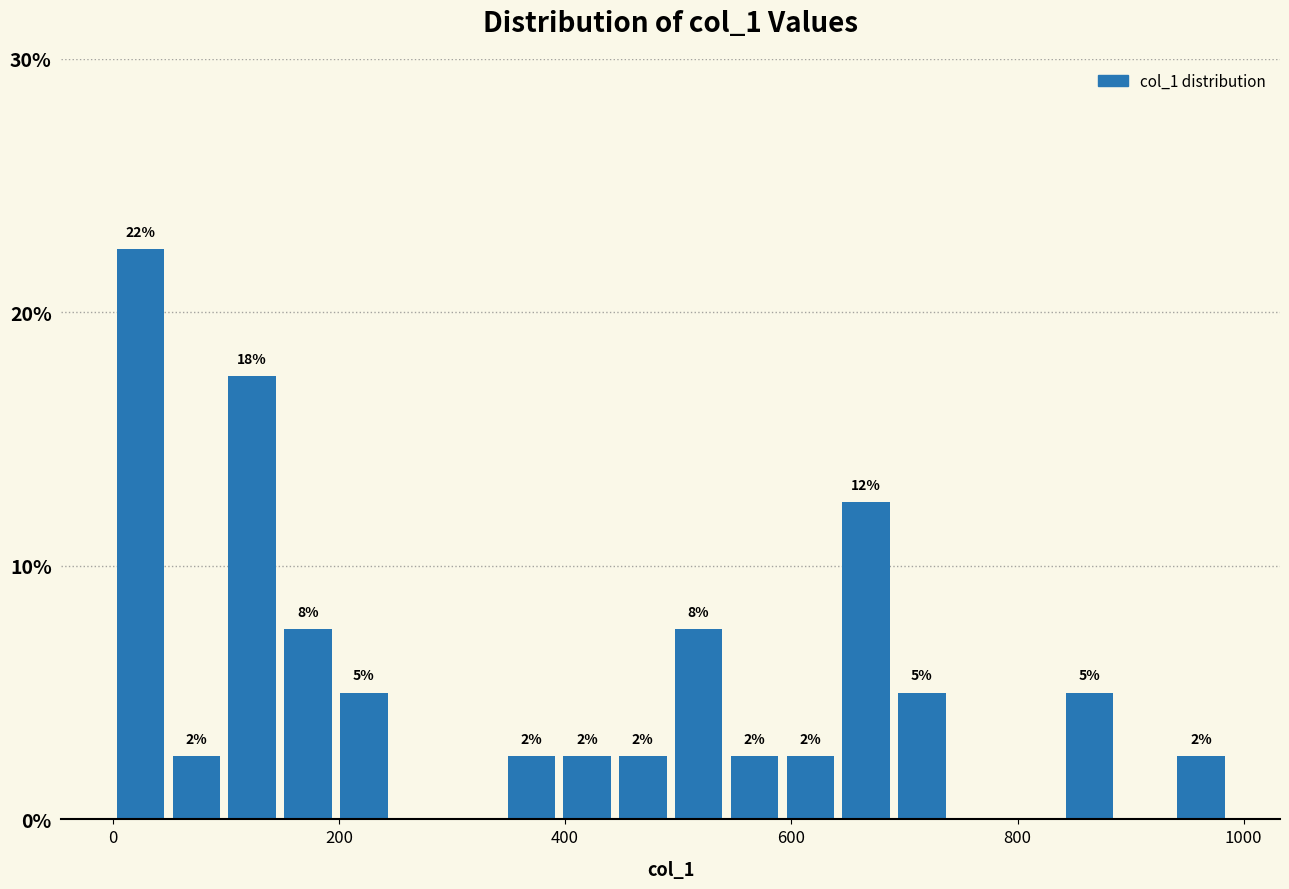

Around what value on the x-axis is the tallest bar? Give the approximate position of its centre, as read against the axis.

20